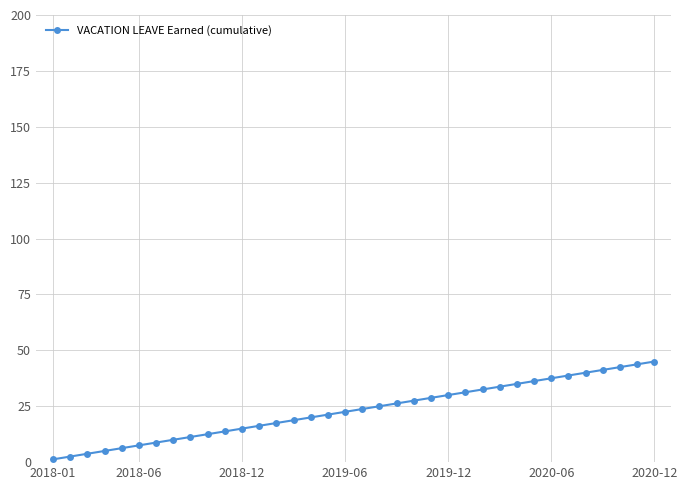

What is the value of the 7th point from the left?

8.8